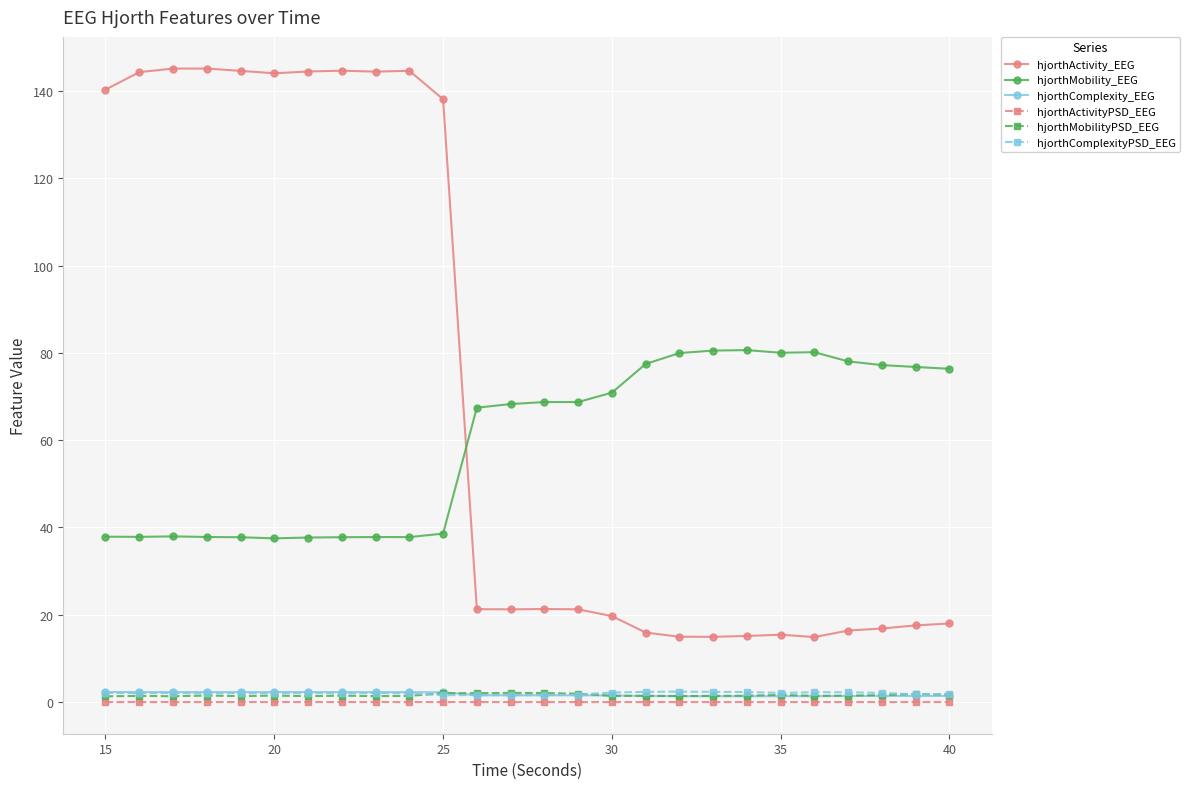

True or false: hjorthActivity_EEG and hjorthMobilityPSD_EEG intersect in this chart.

False